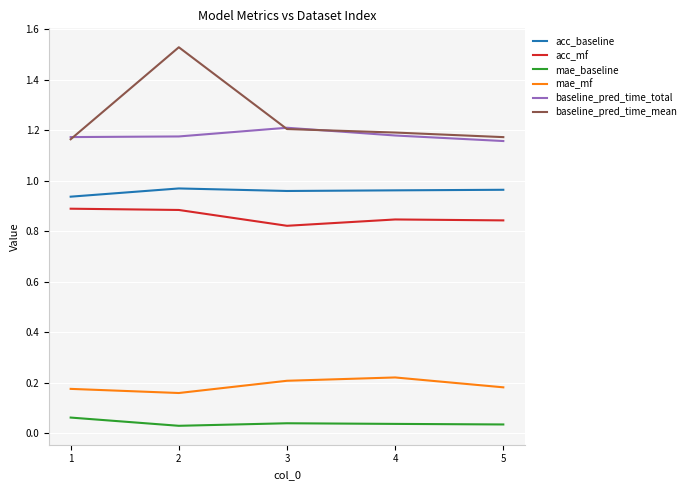

Which series has the largest total across all categories?

baseline_pred_time_mean